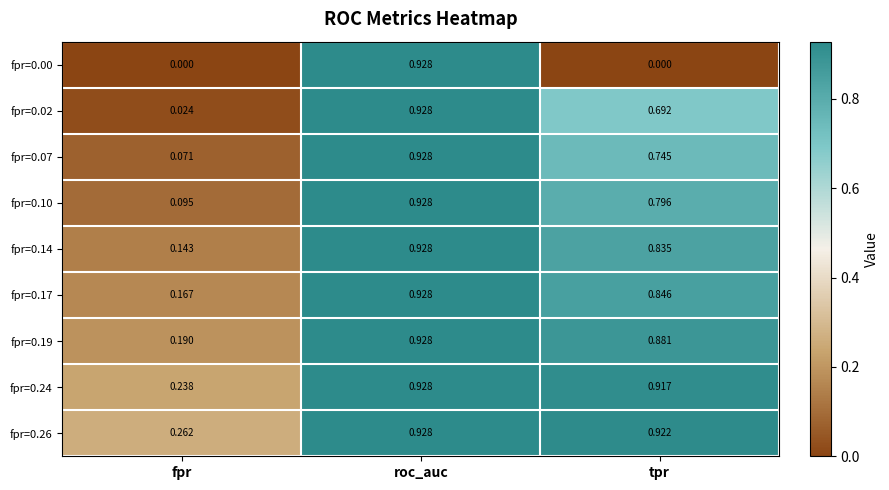

Is the value of fpr=0.14 at fpr greater than the value of fpr=0.07 at fpr?

Yes